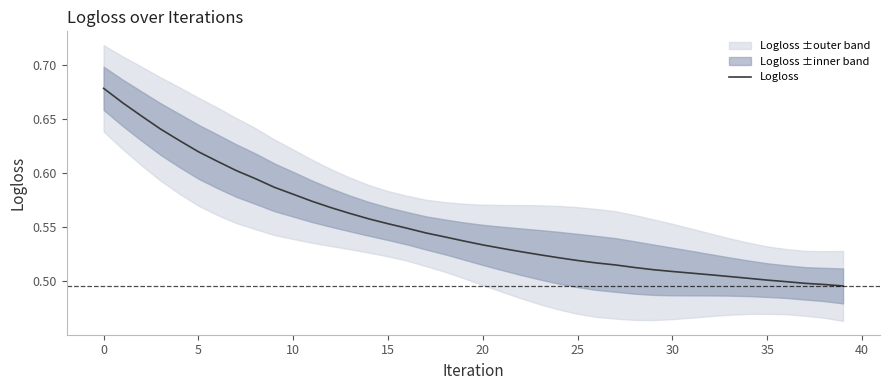

What is the maximum value shown in the chart?

0.7